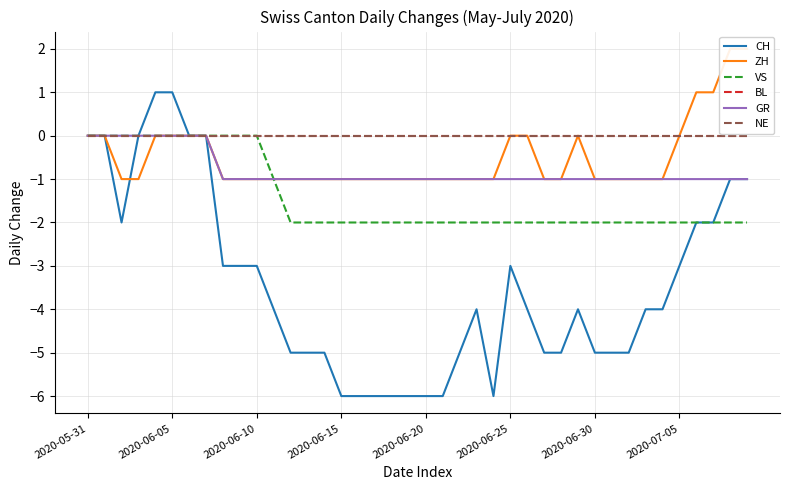

True or false: GR has more than 0 interior local peaks.

False